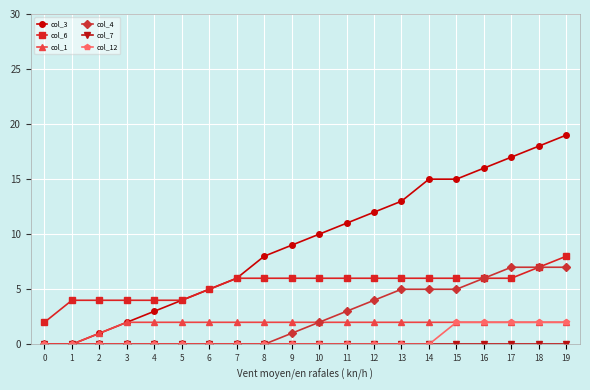

Which series has the widest spread of values?

col_3